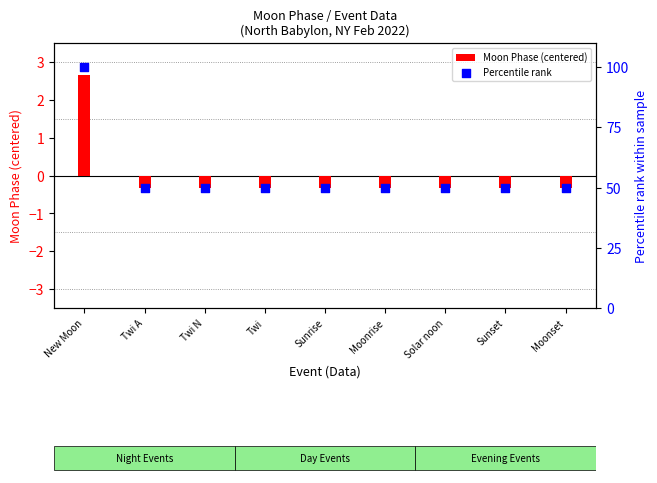

What is the total value across all series at Moonrise?

49.7